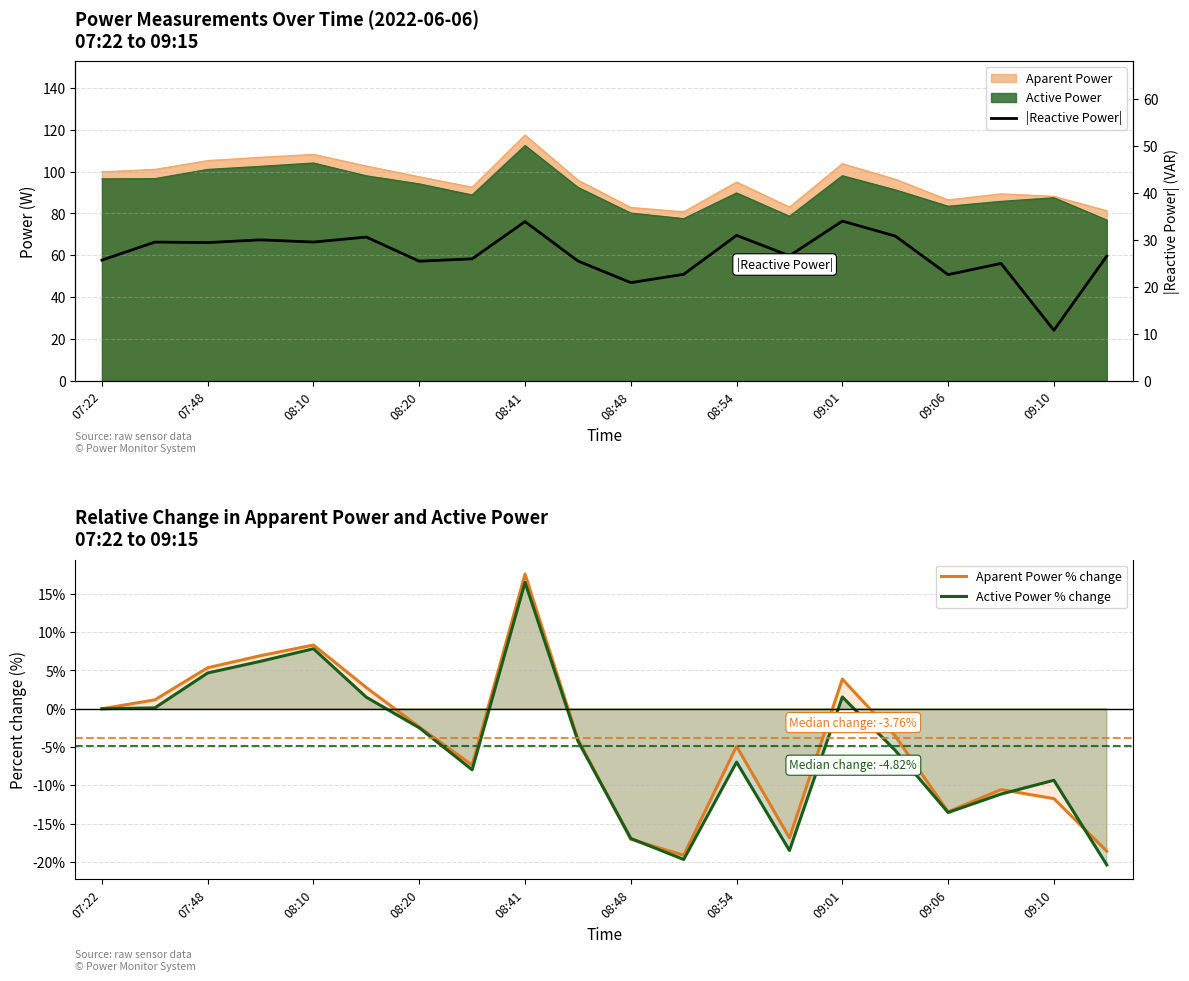

Reading left to right, transcribe all the data shown in this chart.

Aparent Power % change: 0.0	1.2	5.4	6.9	8.3	2.8	-2.4	-7.3	17.6	-4.0	-17.0	-19.1	-4.9	-16.9	3.9	-3.6	-13.4	-10.5	-11.7	-18.6
Active Power % change: 0.0	0.1	4.7	6.2	7.8	1.5	-2.5	-8.0	16.5	-4.2	-16.9	-19.7	-7.0	-18.5	1.5	-5.4	-13.5	-11.1	-9.3	-20.4
|Reactive Power|: 25.7	29.6	29.5	30.0	29.6	30.6	25.5	26.0	33.9	25.5	20.9	22.7	31.0	26.6	34.0	30.9	22.6	25.0	10.8	26.6